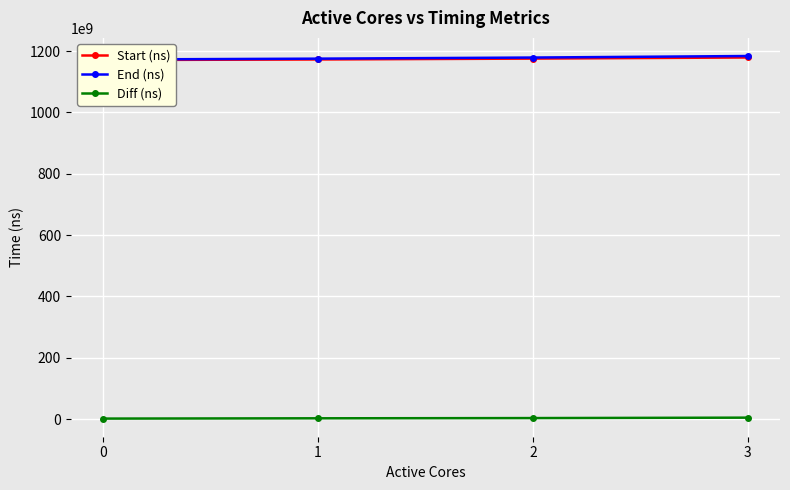

Reading right to left, transcribe all the data shown in this chart.

Start (ns): 1179330740999	1175738472739	1172862248485	1170955088737
End (ns): 1184112986507	1179128806012	1175527306900	1172668164683
Diff (ns): 4782245508	3390333273	2665058415	1713075946